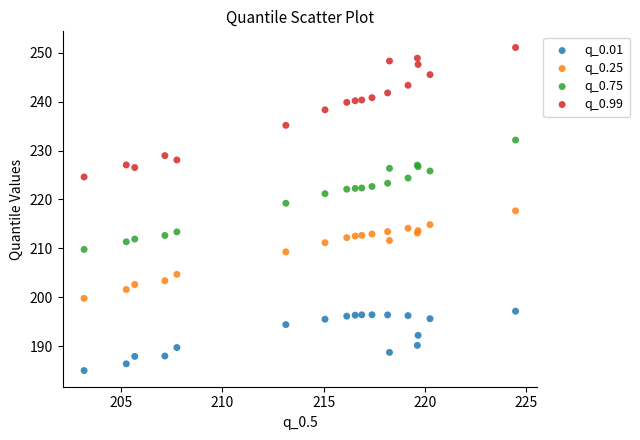

Which series has the largest Y range (max minus min)?

q_0.99